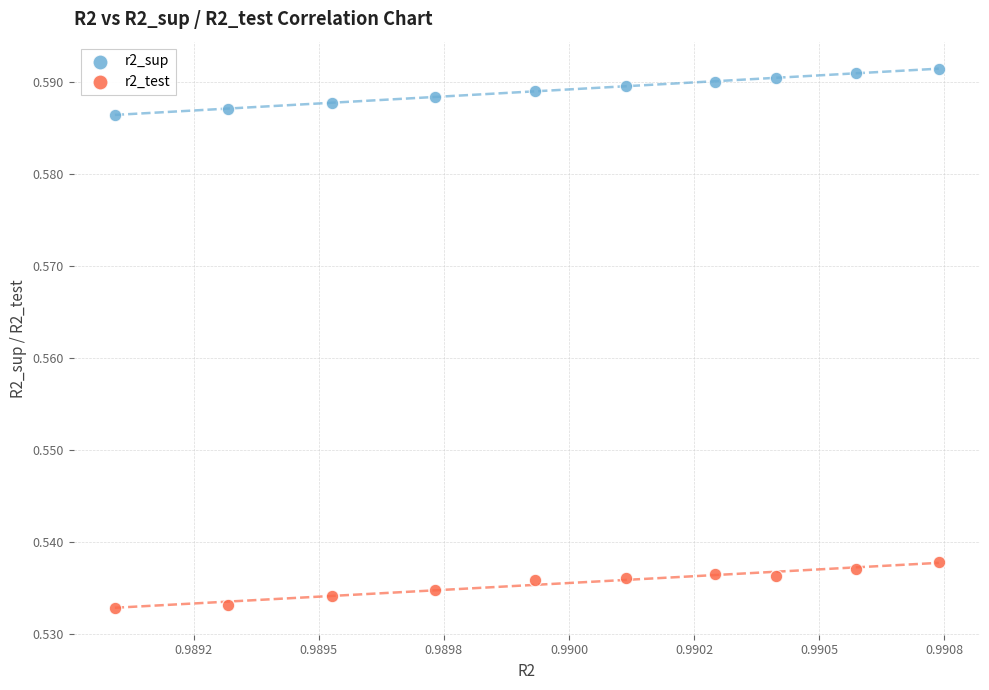

Which series contains the highest Y value?

r2_sup